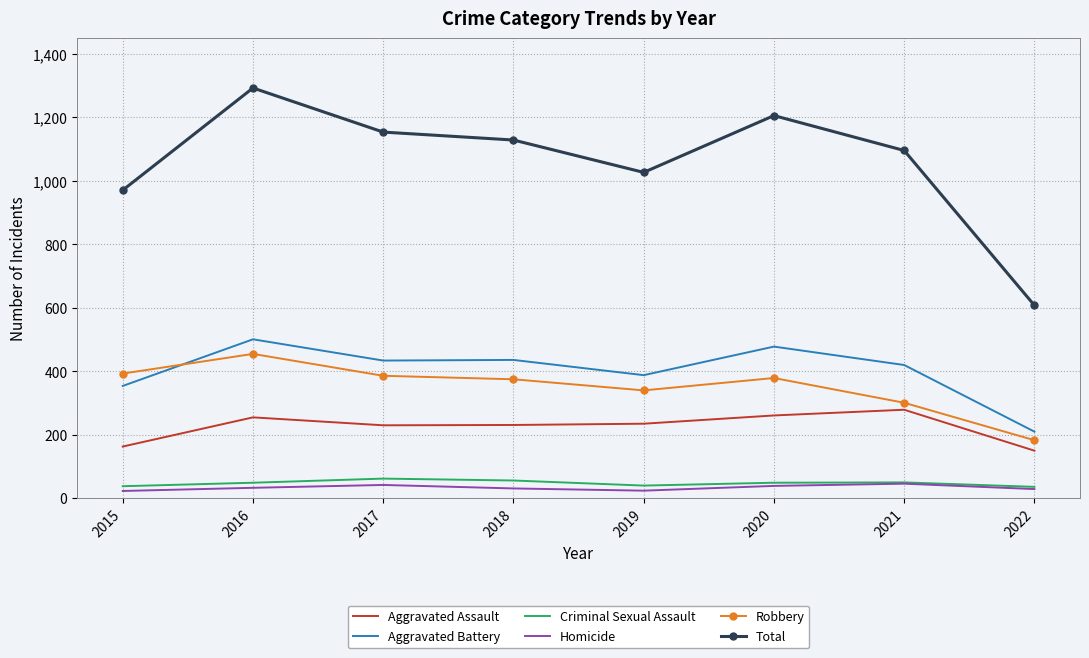

What is the sum of all Criminal Sexual Assault values?

380